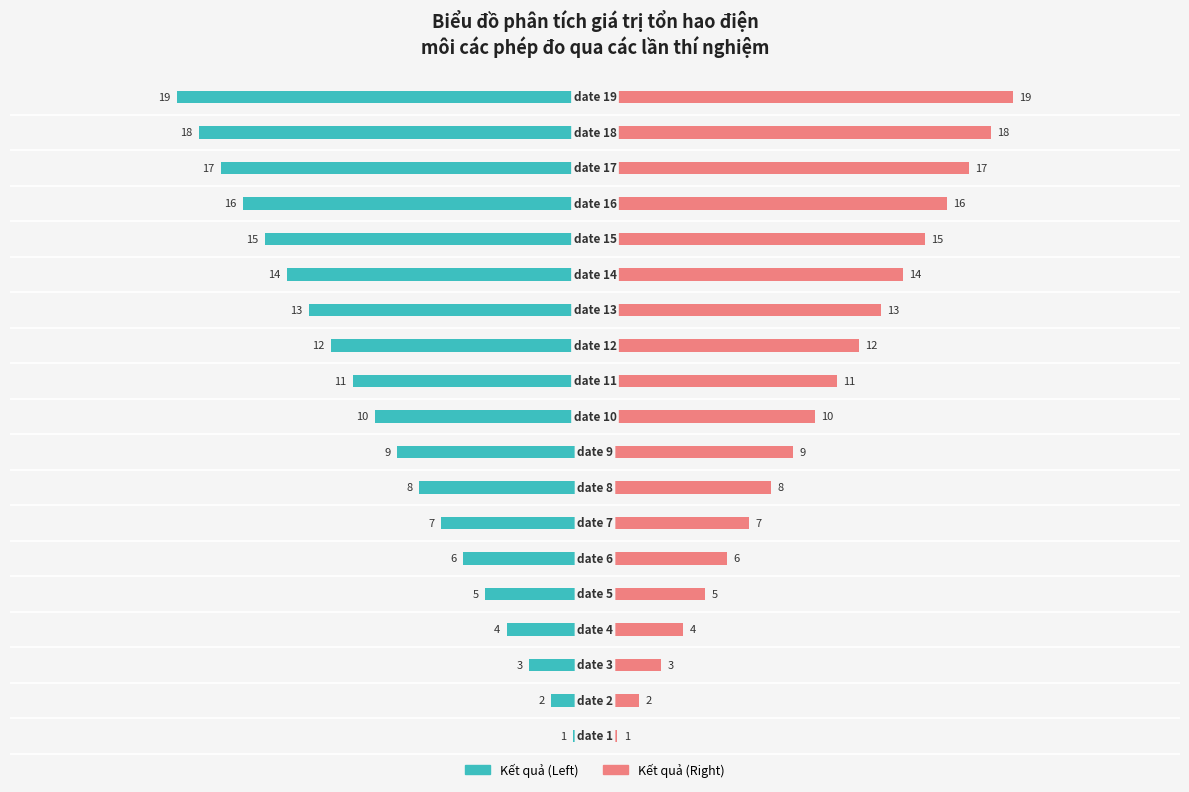

At how many categories does at least one series exceed -9?

19